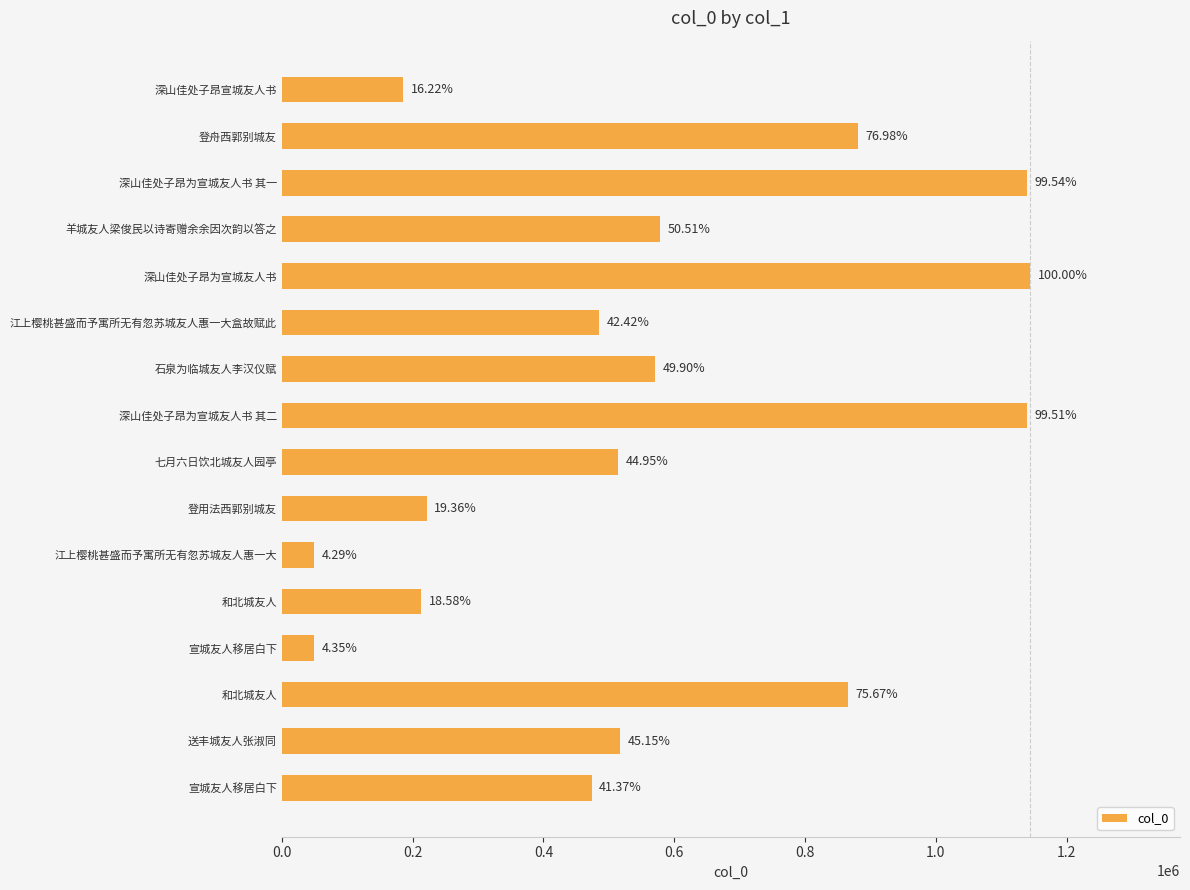

Are the bars grouped side by side (vs. stacked)?

No